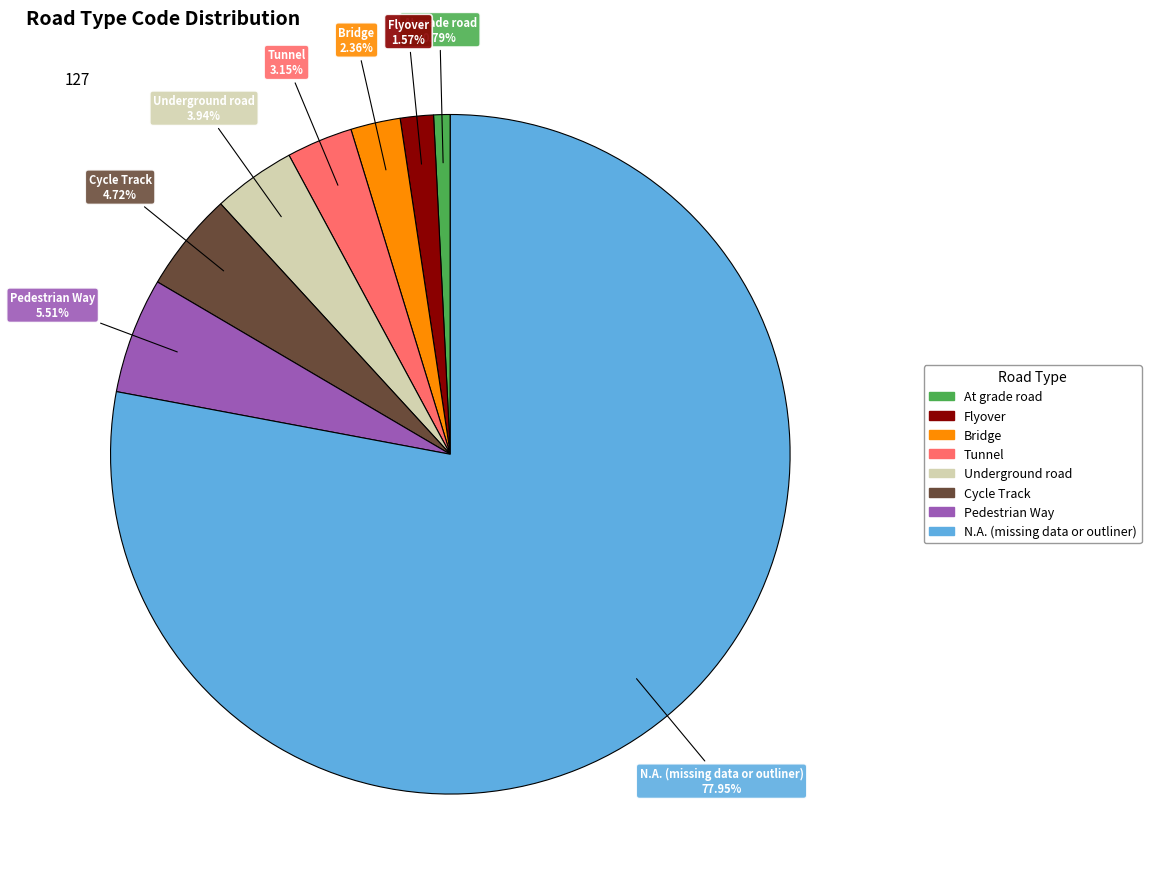

Rank the categories by value from highest to lowest.

N.A. (missing data or outliner), Pedestrian Way, Cycle Track, Underground road, Tunnel, Bridge, Flyover, At grade road